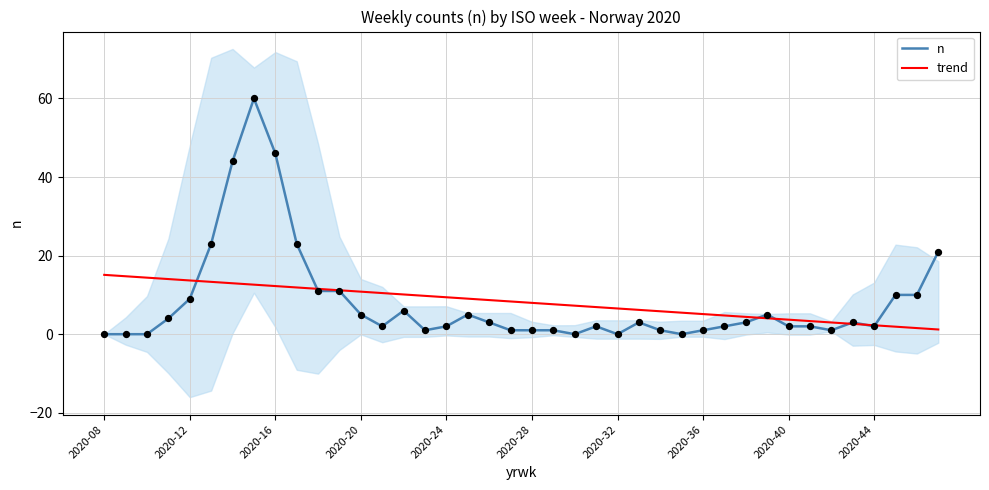

Which series has the largest total across all categories?

n